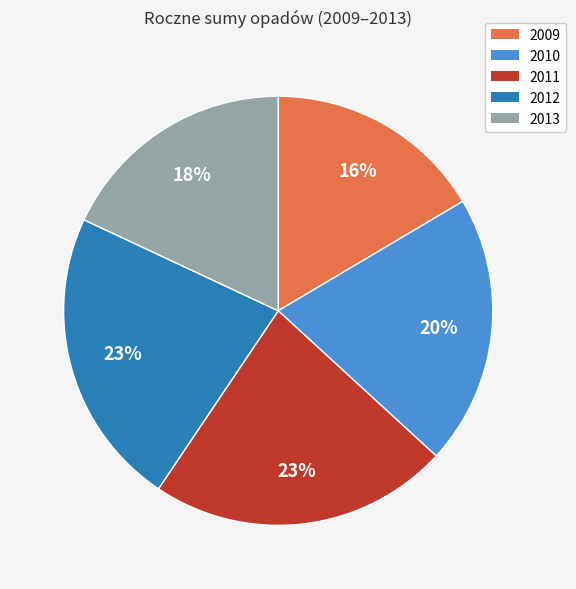

How many segments does this pie chart have?

5